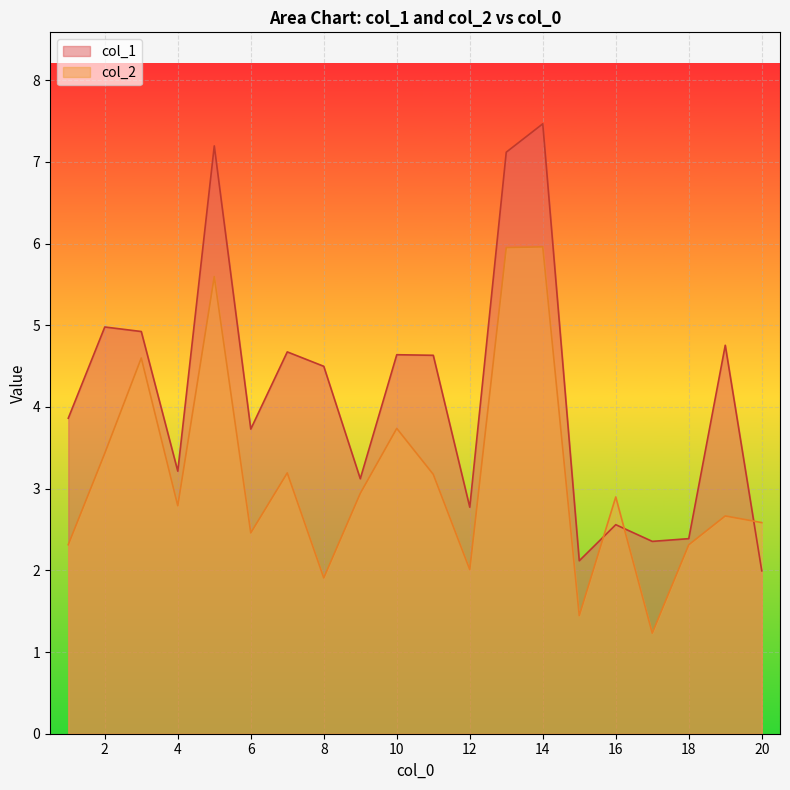

What is the value of the col_2 point at the 20th from the left?

2.6